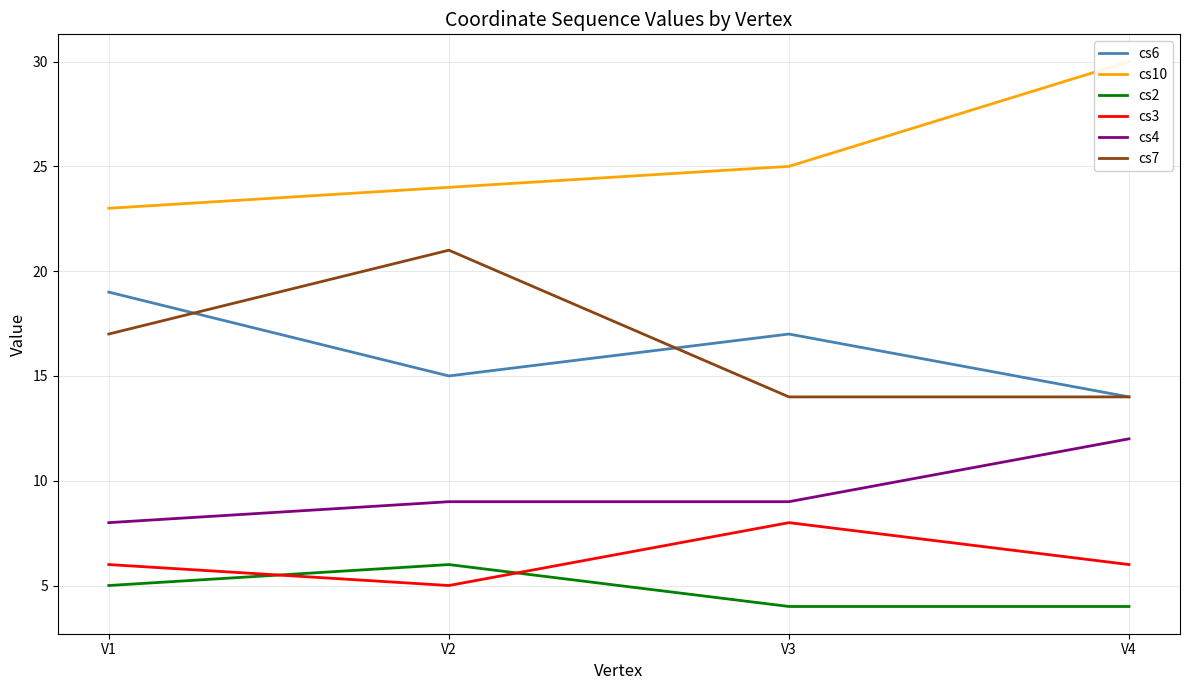

What is the spread (max minus min) of values at V4?

26